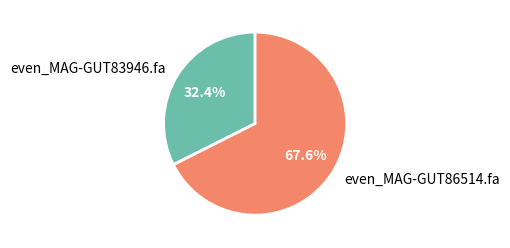

The even_MAG-GUT86514.fa slice represents 68% of the pie. True or false?

True